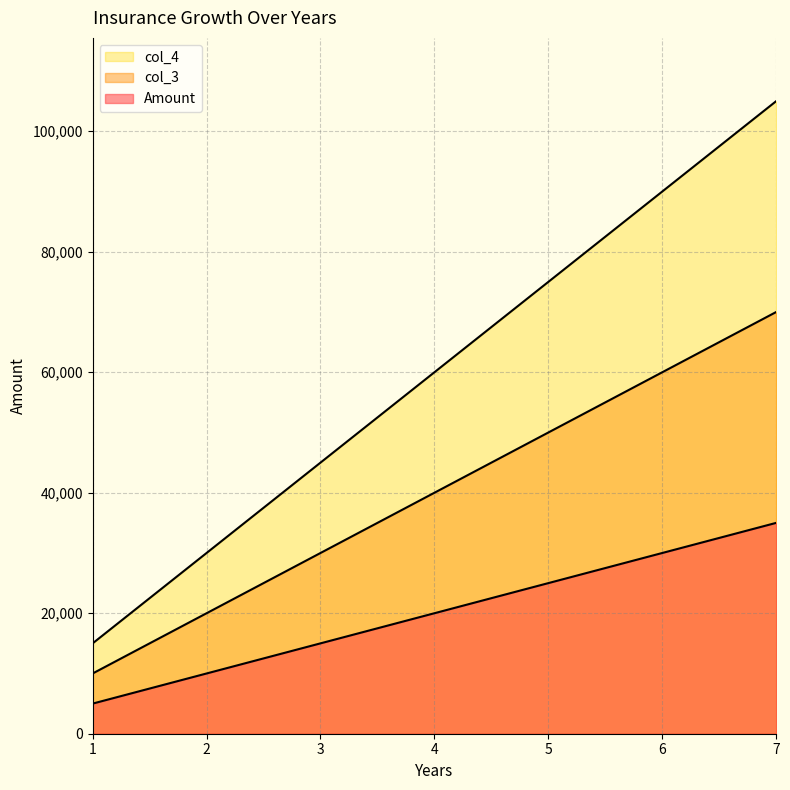

Does the chart have visible grid lines?

Yes